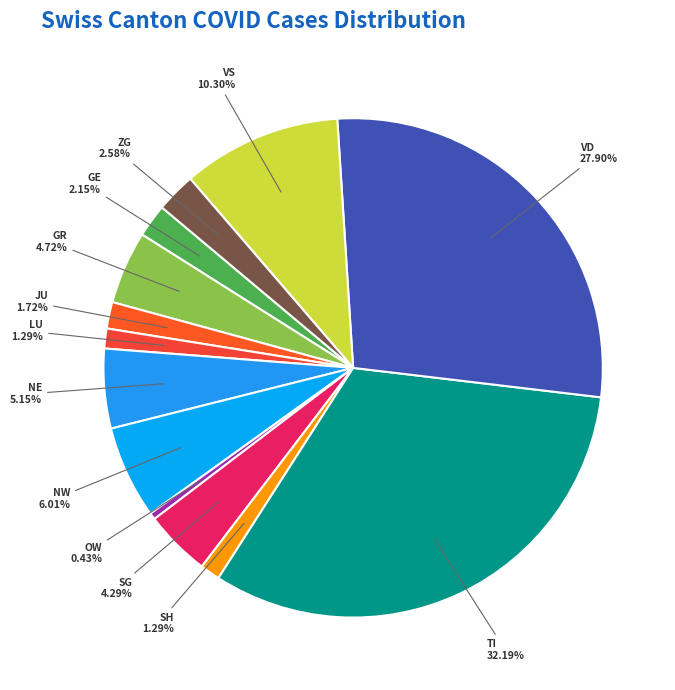

The VS slice represents 3% of the pie. True or false?

False